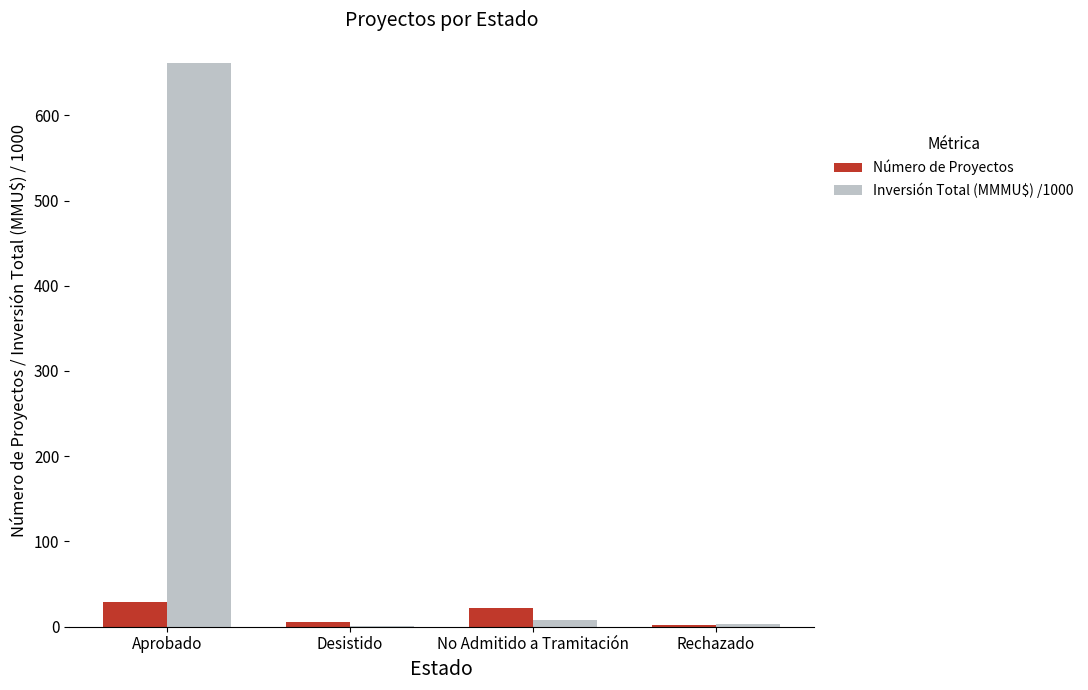

Are the bars horizontal?

No